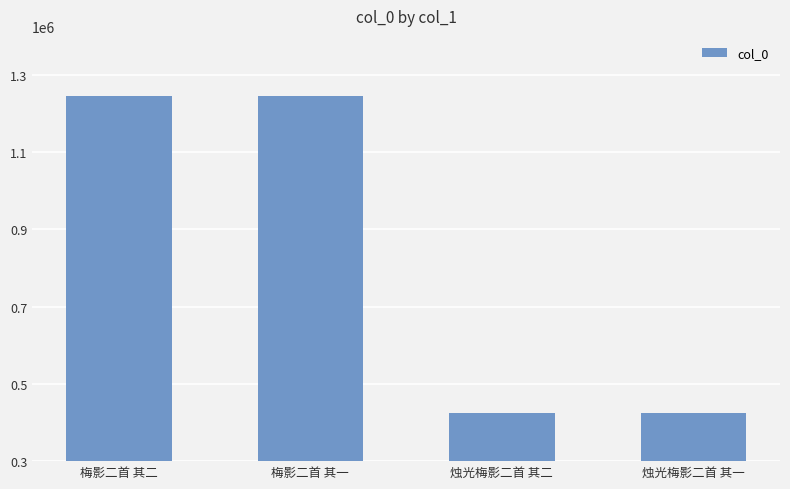

What position from the left is 梅影二首 其一?

2